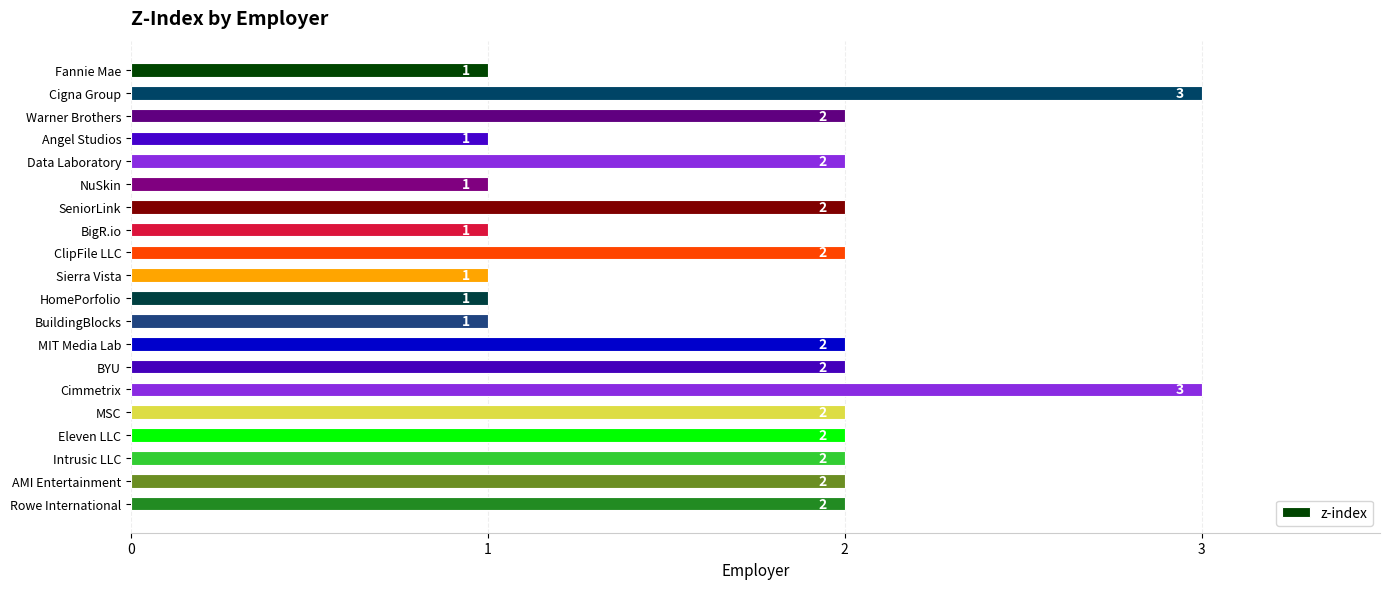

What is the ratio of the value at SeniorLink to the value at NuSkin?

2.0